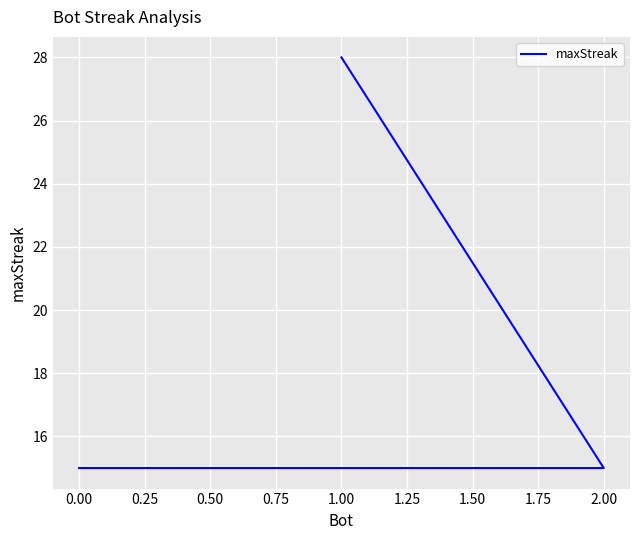

How many lines are shown in the chart?

1